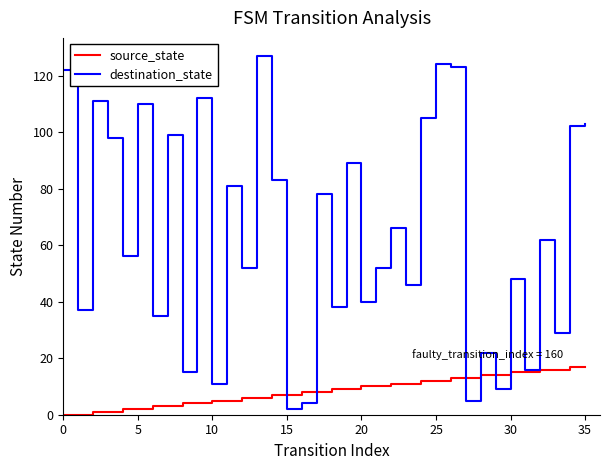

Which series has the widest spread of values?

destination_state